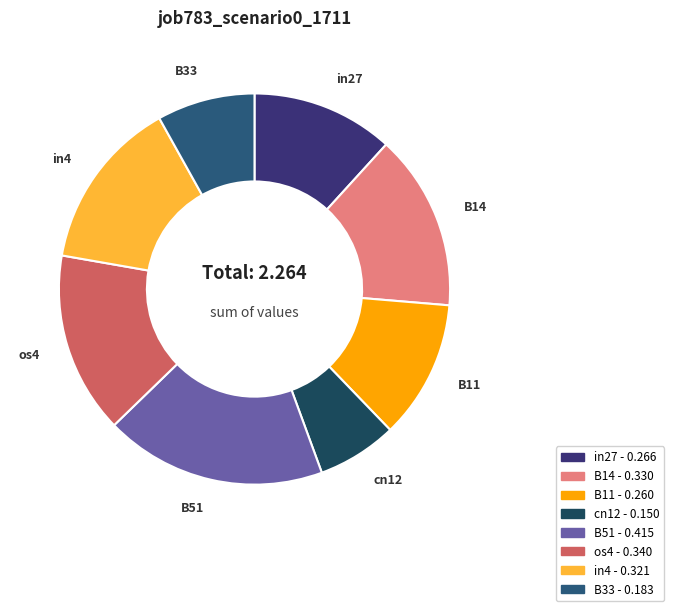

Count the number of slices in the pie.

8